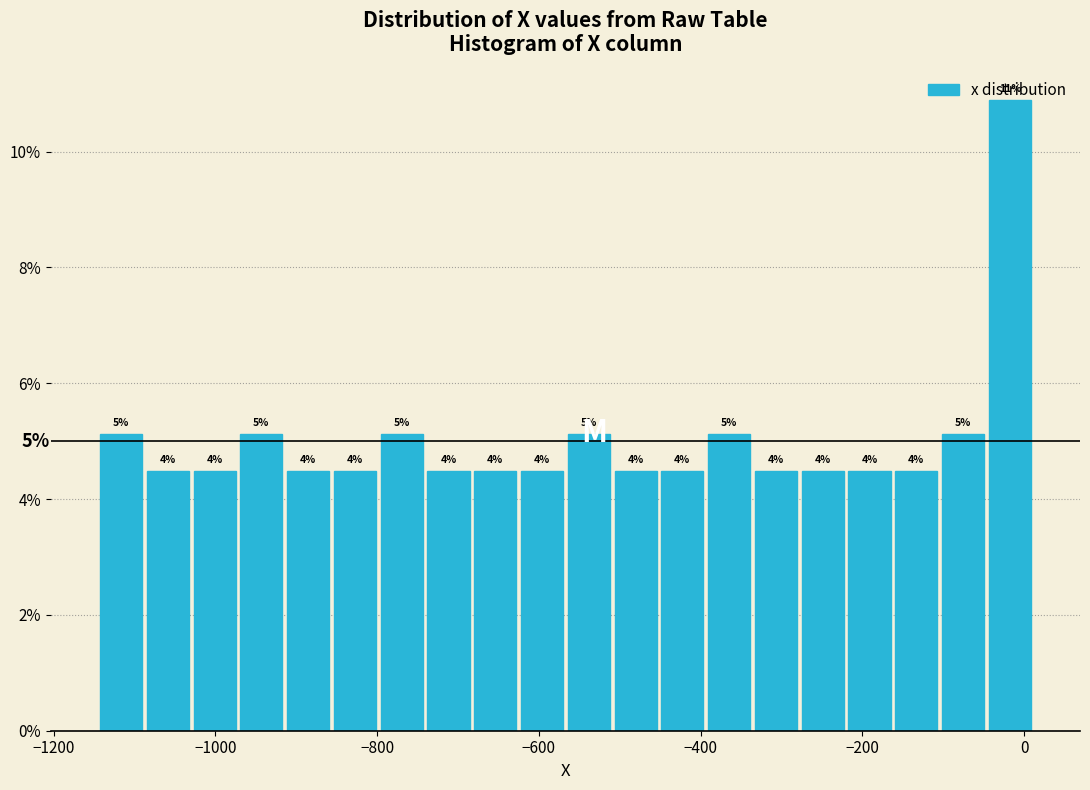

Around what value on the x-axis is the tallest bar? Give the approximate position of its centre, as read against the axis.

-20